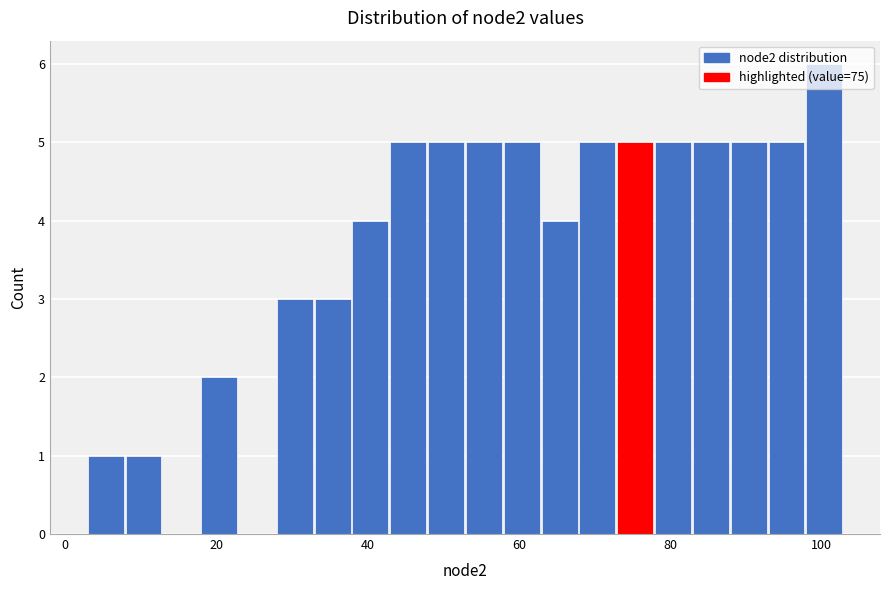

Around what value on the x-axis is the tallest bar? Give the approximate position of its centre, as read against the axis.

100